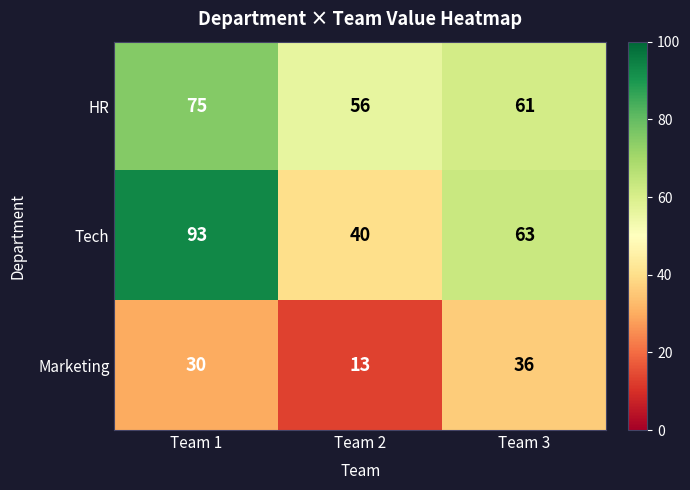

What value does the HR series have at Team 1, to the nearest 10?

80